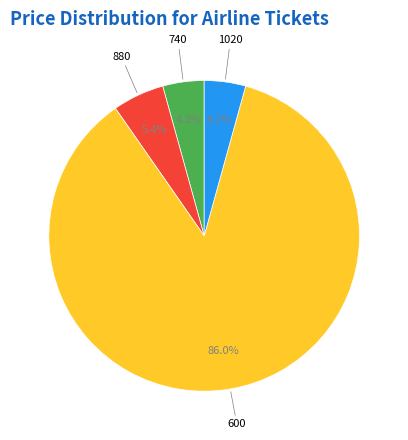

How many segments does this pie chart have?

4